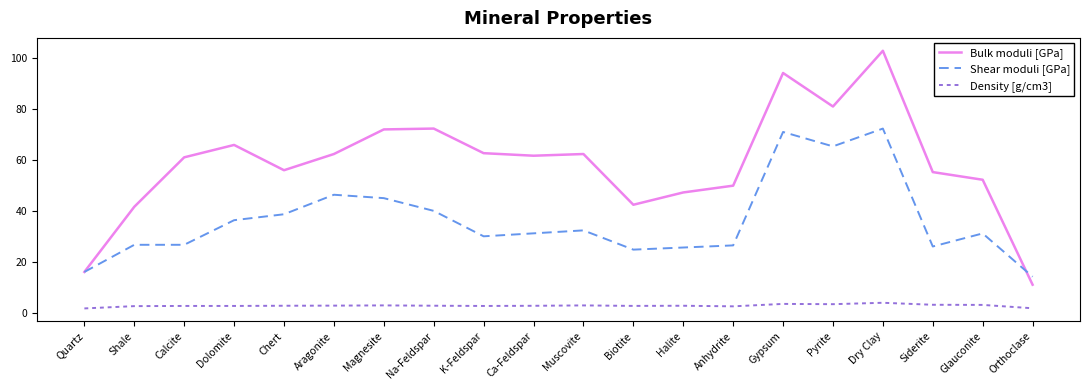

What is the approximate value of Bulk moduli [GPa] at Halite?

47.2